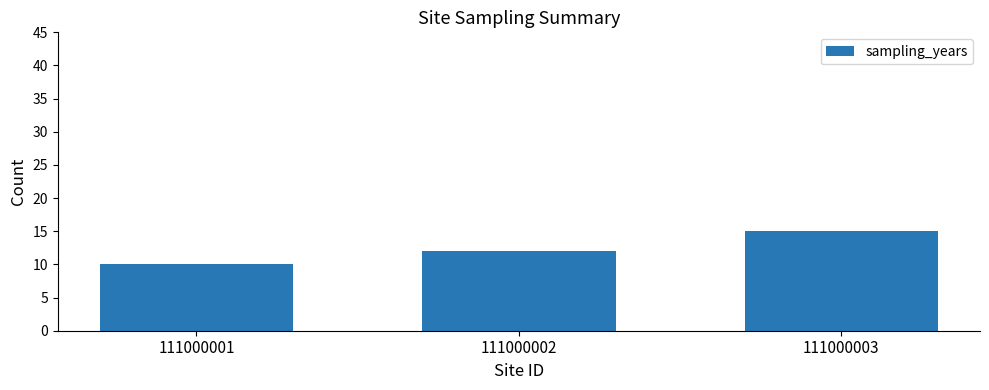

Which label corresponds to the largest value in the chart?

111000003